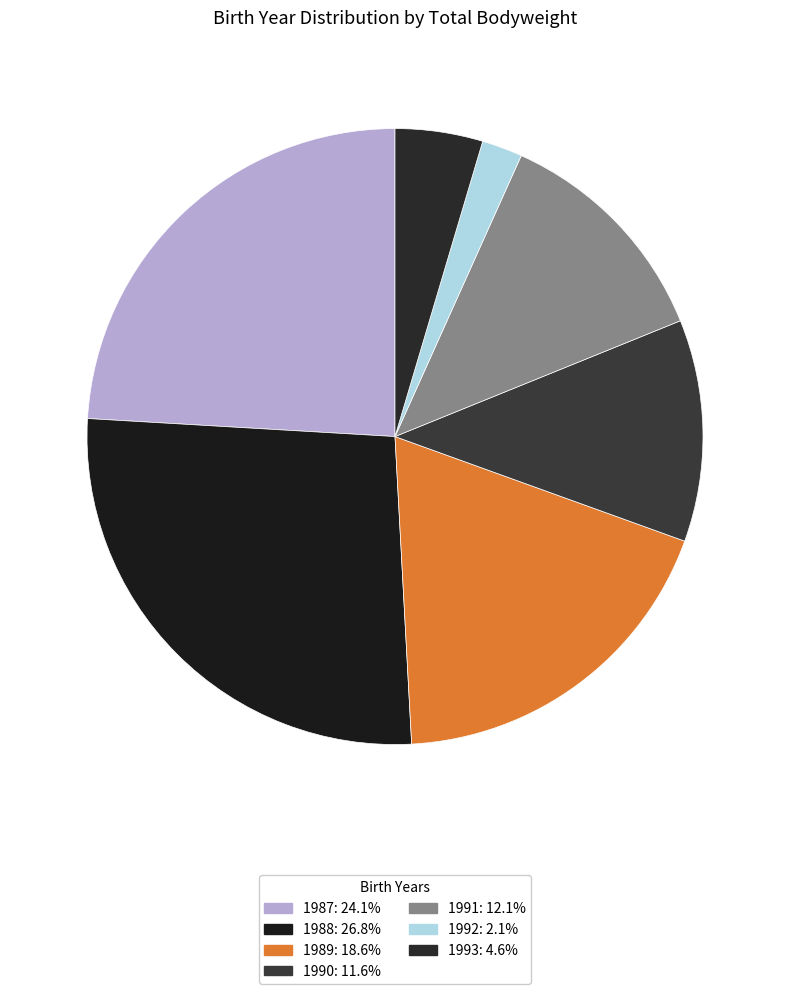

How many slices are in this pie chart?

7